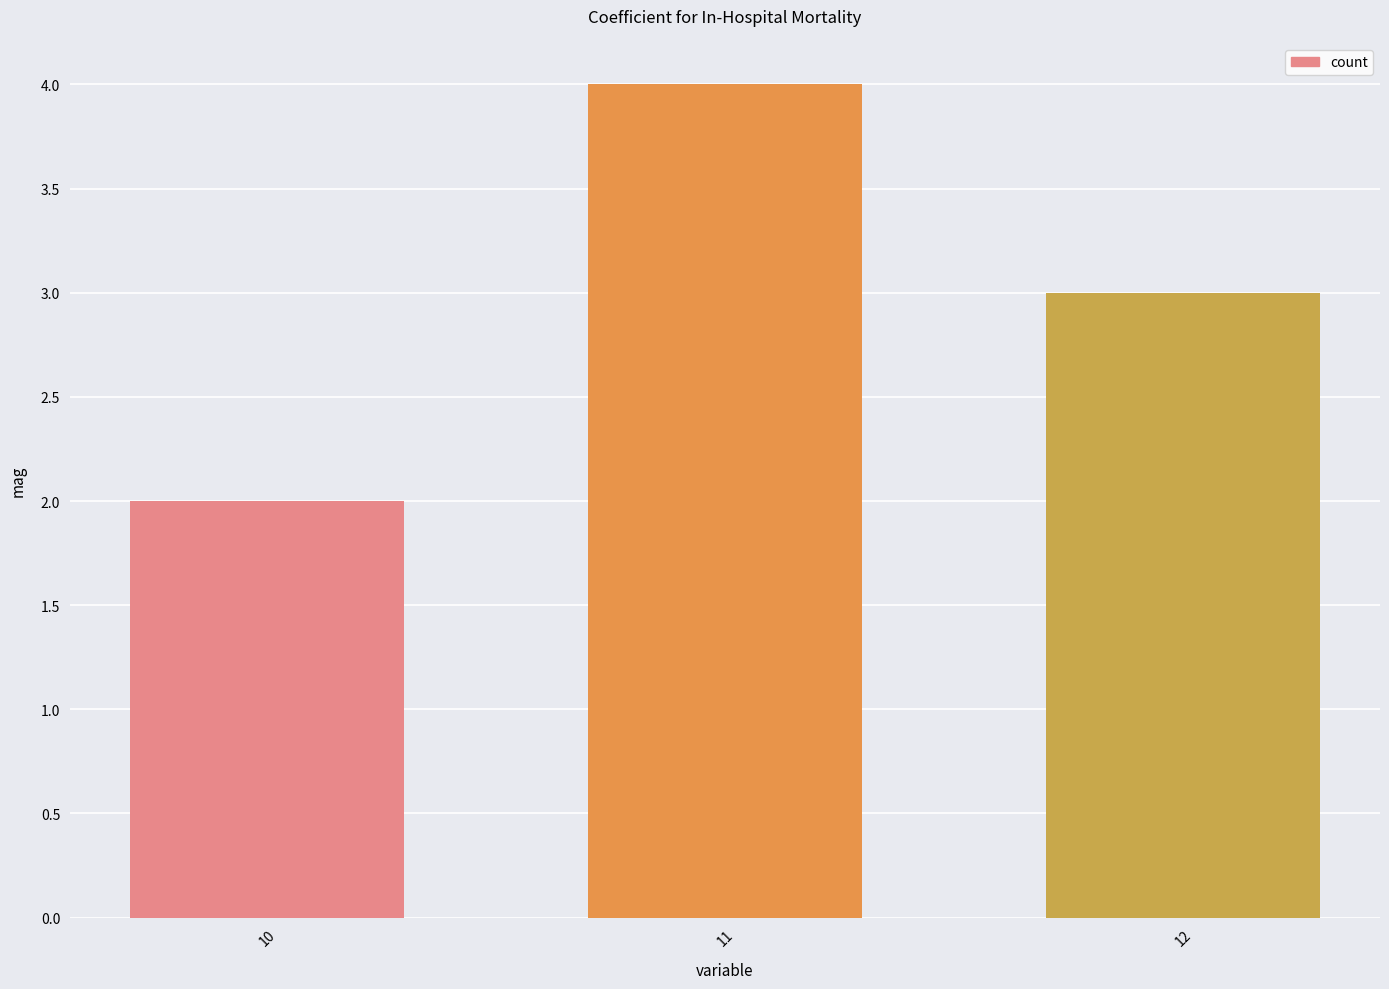

How many categories are shown in the chart?

3